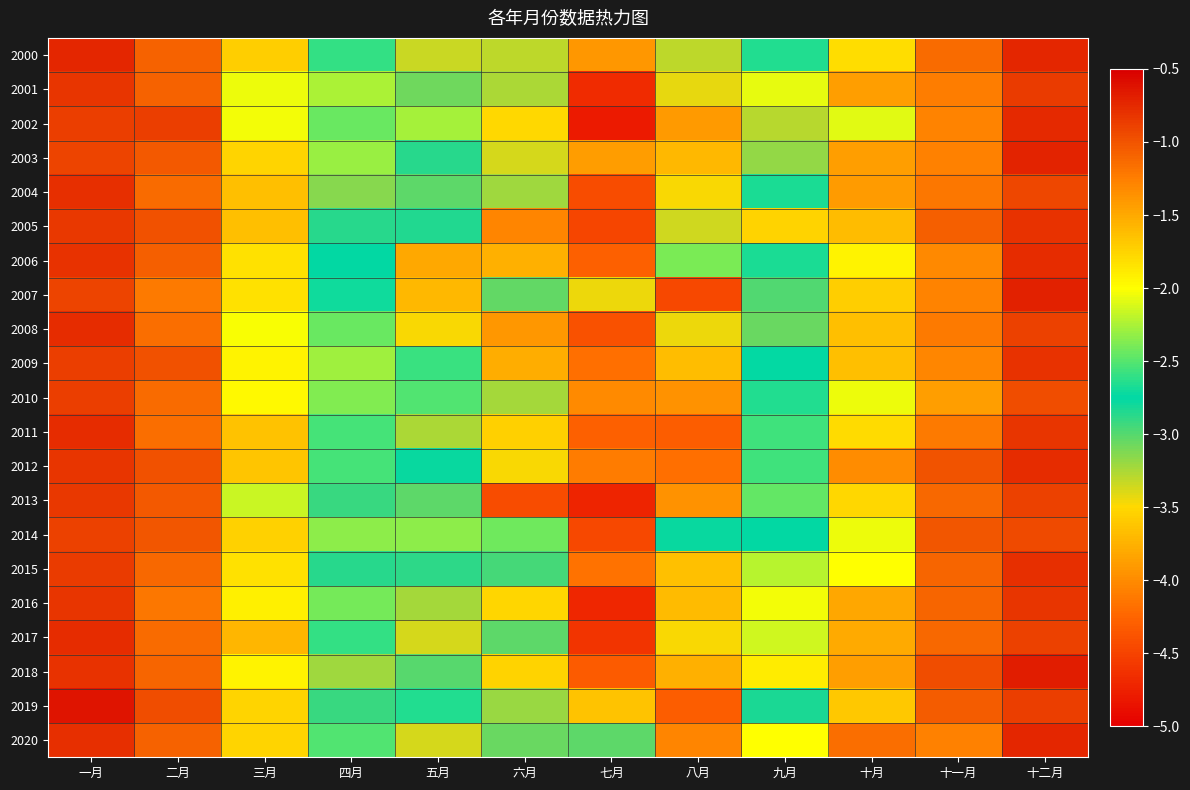

At 三月, list the series in order from smallest to largest.

2013, 2001, 2002, 2008, 2010, 2018, 2009, 2016, 2015, 2007, 2006, 2003, 2020, 2019, 2014, 2000, 2012, 2011, 2005, 2004, 2017